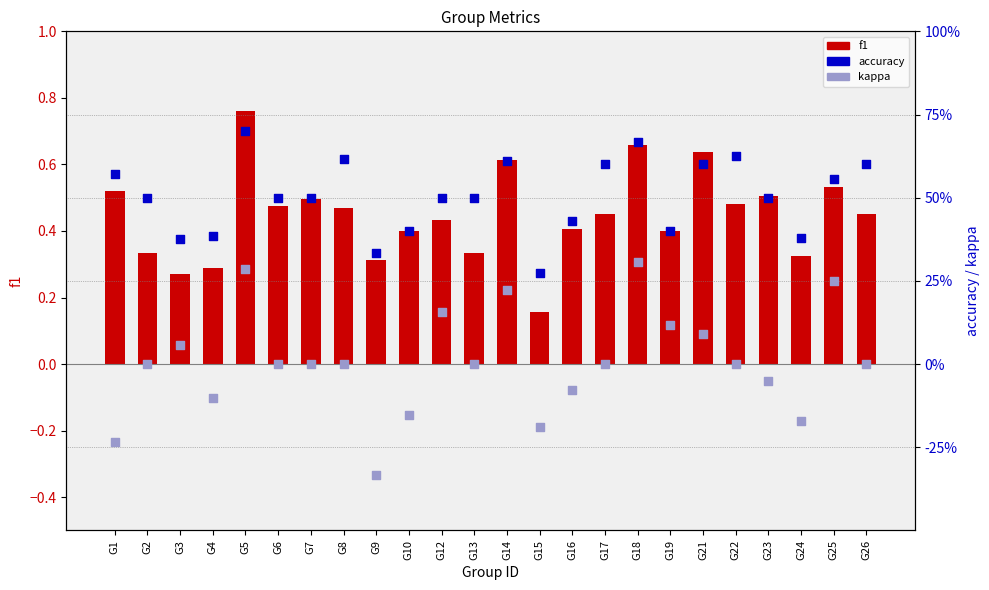

What is the total value across all series at G9?

0.3